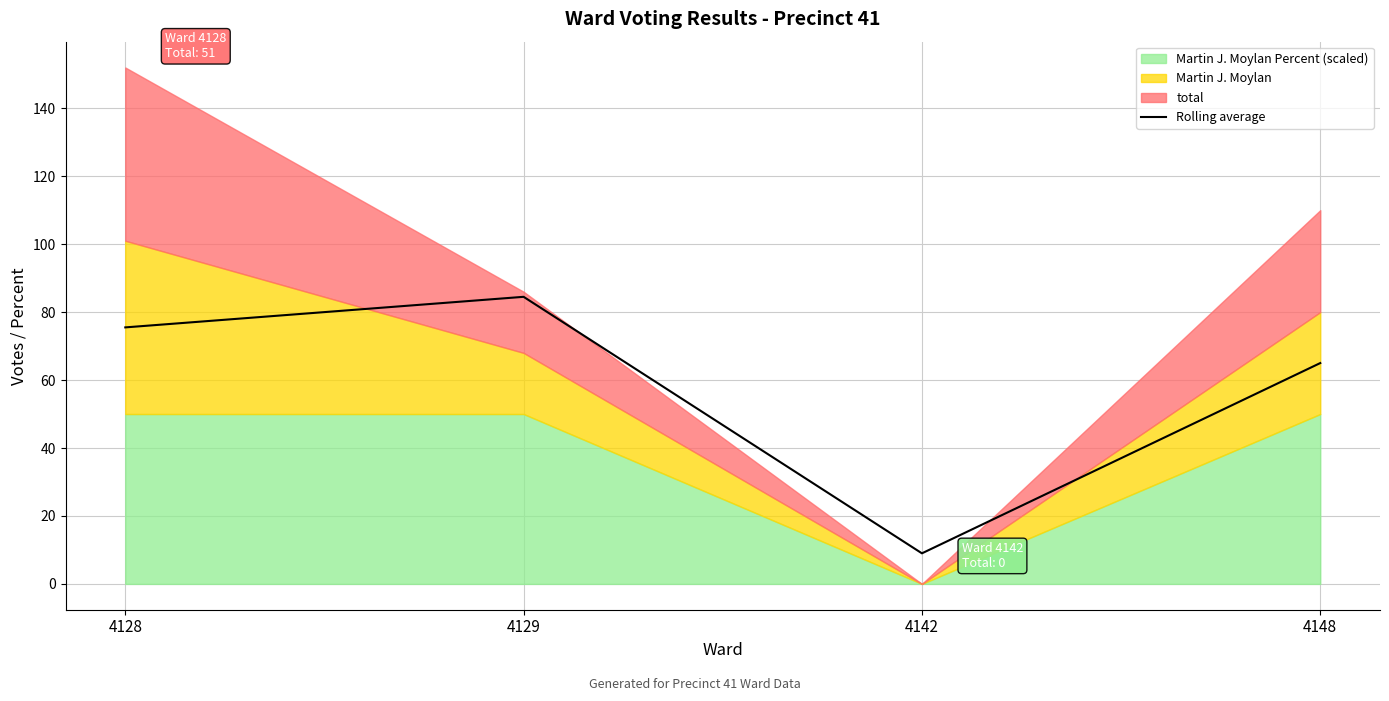

What is the change in value from 4128 to 4129?

+9.0